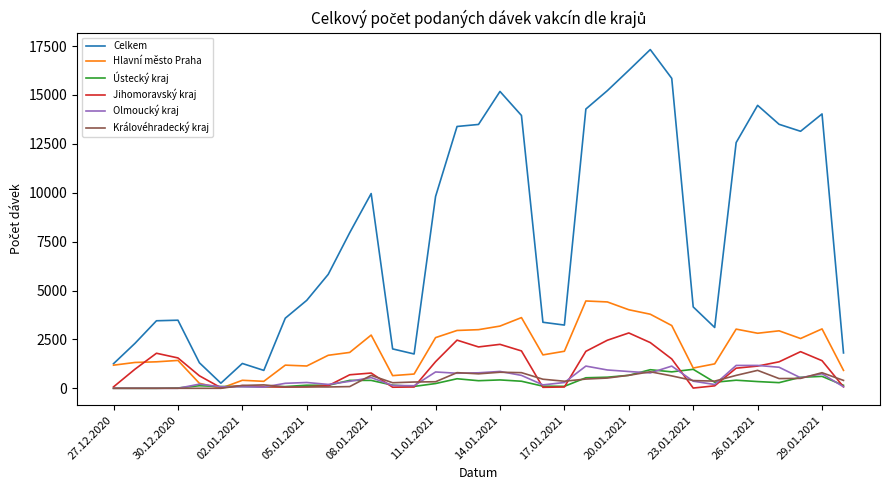

Which series has the largest total across all categories?

Celkem